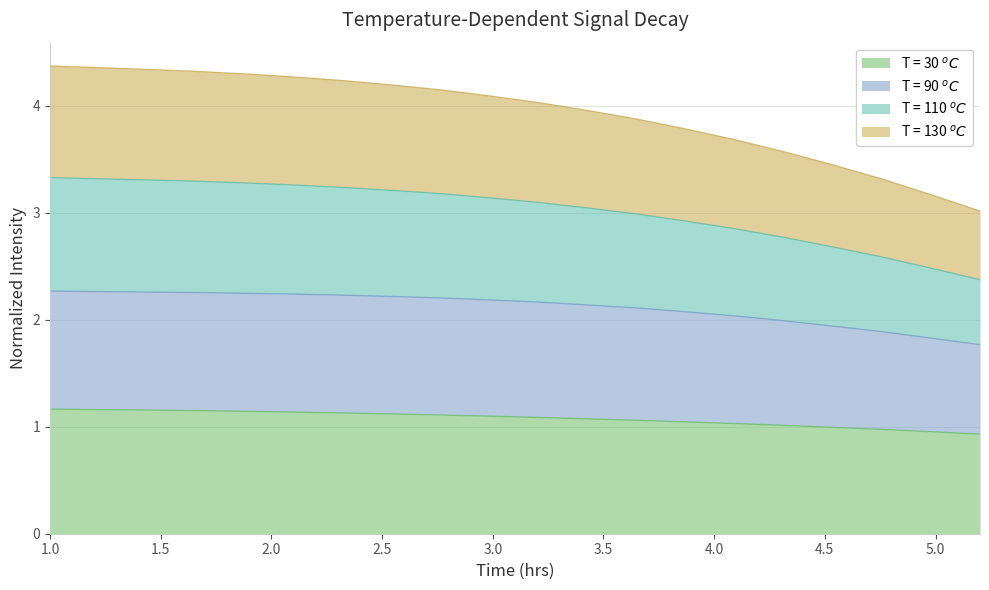

Read the T = 30 $^oC$ value at 2.547738693467337.

1.1